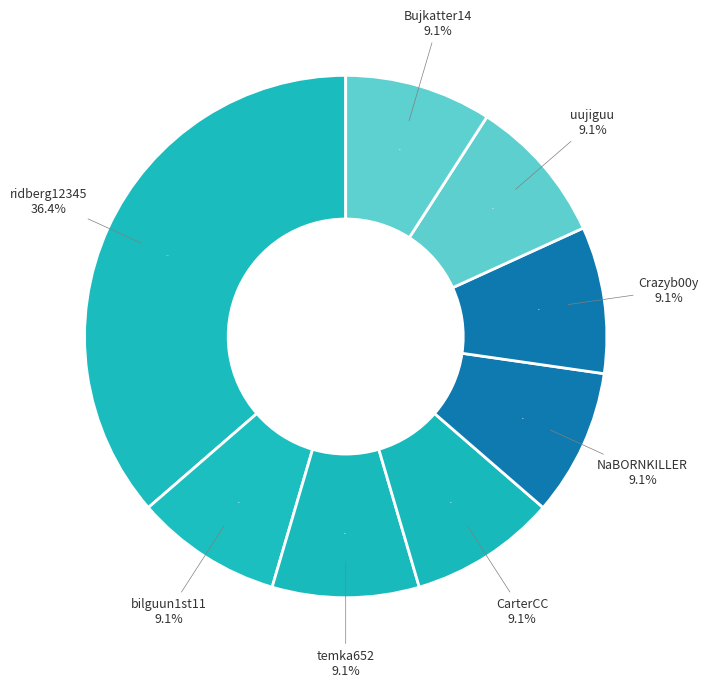

To the nearest percent, what is the combined percentage of NaBORNKILLER and temka652?

18%